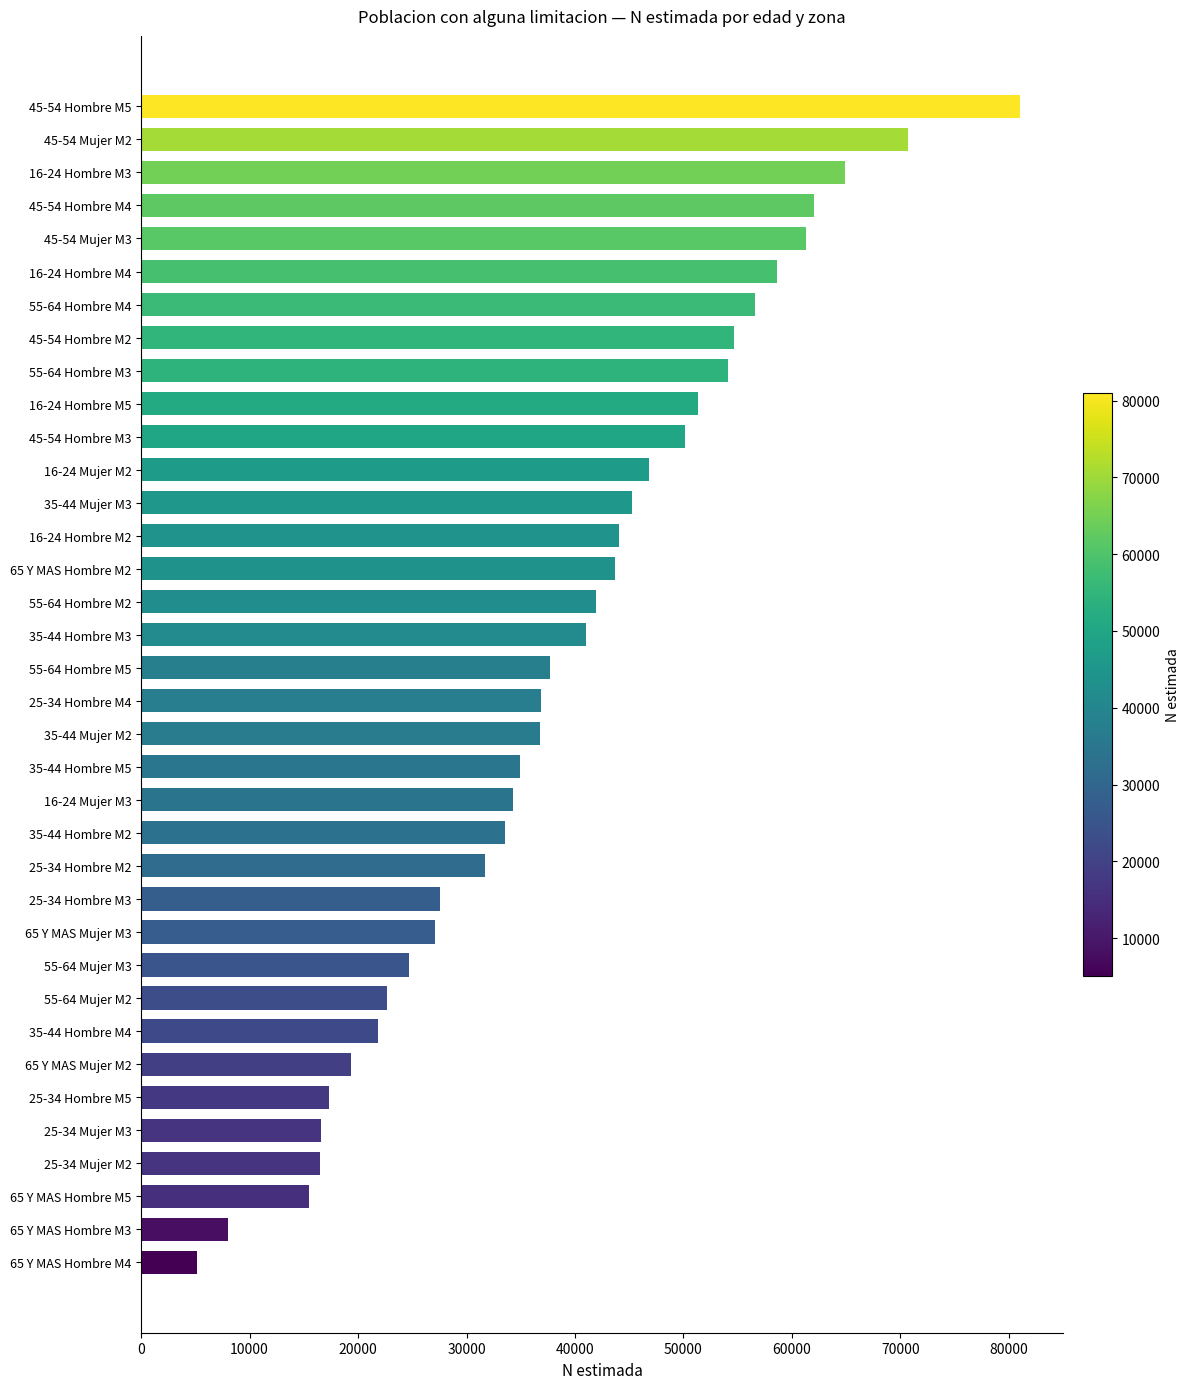

What is the value of the 8th bar from the top?

54649